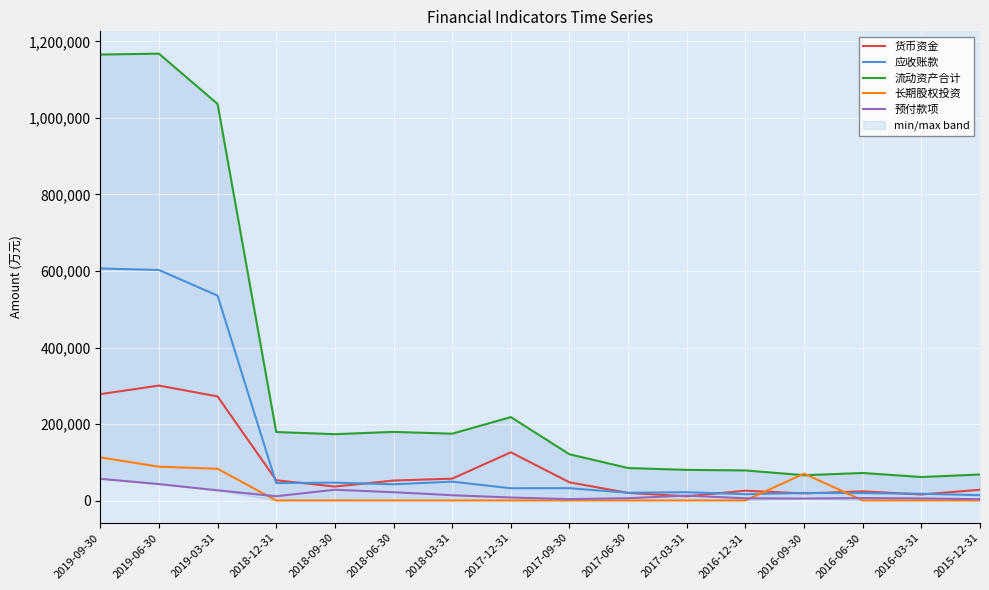

Is the value of 流动资产合计 at 2018-12-31 greater than the value of 应收账款 at 2016-12-31?

Yes